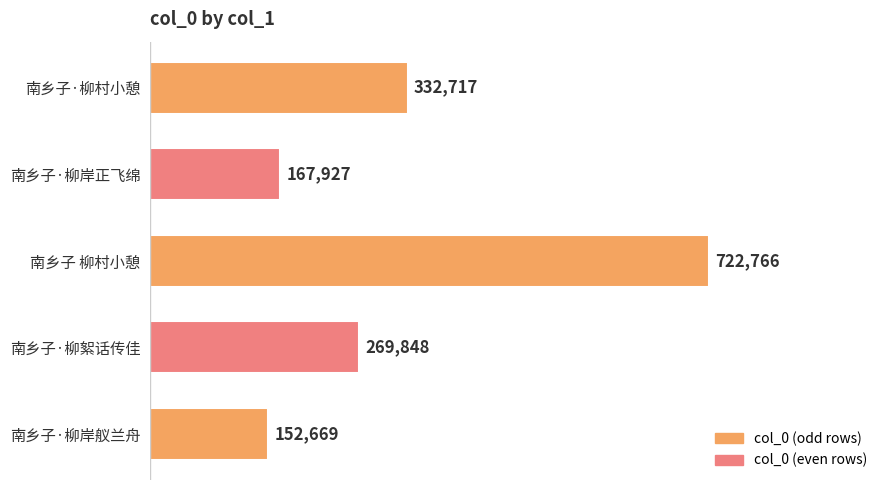

Reading top to bottom, list all the values displayed in this chart.

南乡子·柳村小憩=332717	南乡子·柳岸正飞绵=167927	南乡子 柳村小憩=722766	南乡子·柳絮话传佳=269848	南乡子·柳岸舣兰舟=152669